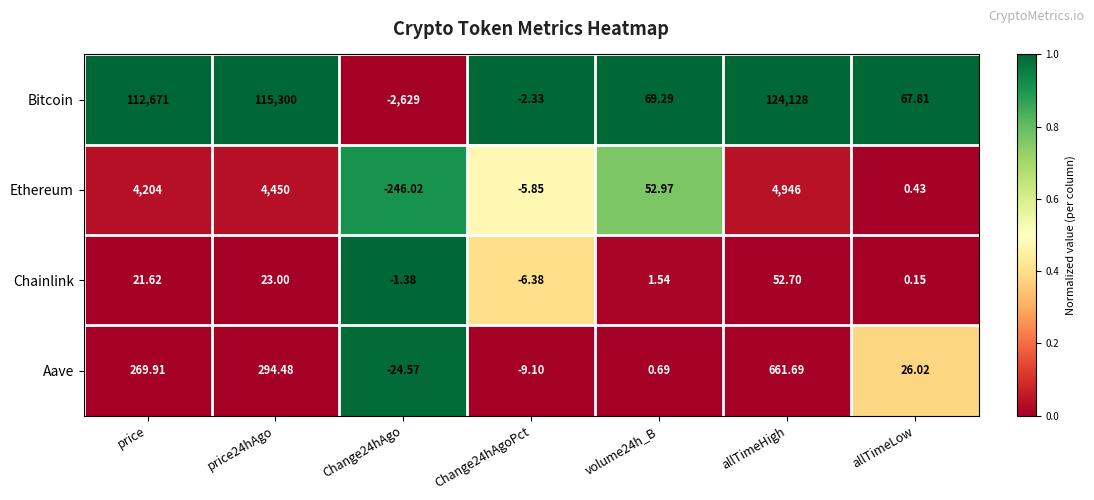

Which label corresponds to the largest value in the chart?

allTimeHigh